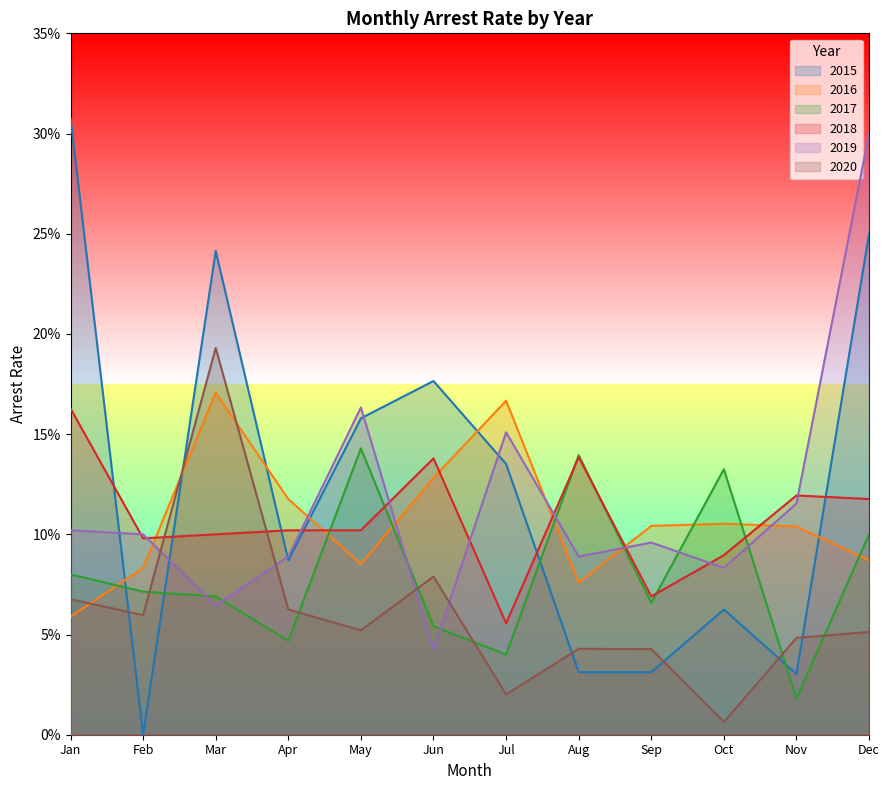

Reading left to right, extract all data points from this chart.

2015: Jan=0.3	Feb=0.0	Mar=0.2	Apr=0.1	May=0.2	Jun=0.2	Jul=0.1	Aug=0.0	Sep=0.0	Oct=0.1	Nov=0.0	Dec=0.2
2016: Jan=0.1	Feb=0.1	Mar=0.2	Apr=0.1	May=0.1	Jun=0.1	Jul=0.2	Aug=0.1	Sep=0.1	Oct=0.1	Nov=0.1	Dec=0.1
2017: Jan=0.1	Feb=0.1	Mar=0.1	Apr=0.0	May=0.1	Jun=0.1	Jul=0.0	Aug=0.1	Sep=0.1	Oct=0.1	Nov=0.0	Dec=0.1
2018: Jan=0.2	Feb=0.1	Mar=0.1	Apr=0.1	May=0.1	Jun=0.1	Jul=0.1	Aug=0.1	Sep=0.1	Oct=0.1	Nov=0.1	Dec=0.1
2019: Jan=0.1	Feb=0.1	Mar=0.1	Apr=0.1	May=0.2	Jun=0.0	Jul=0.2	Aug=0.1	Sep=0.1	Oct=0.1	Nov=0.1	Dec=0.3
2020: Jan=0.1	Feb=0.1	Mar=0.2	Apr=0.1	May=0.1	Jun=0.1	Jul=0.0	Aug=0.0	Sep=0.0	Oct=0.0	Nov=0.0	Dec=0.1